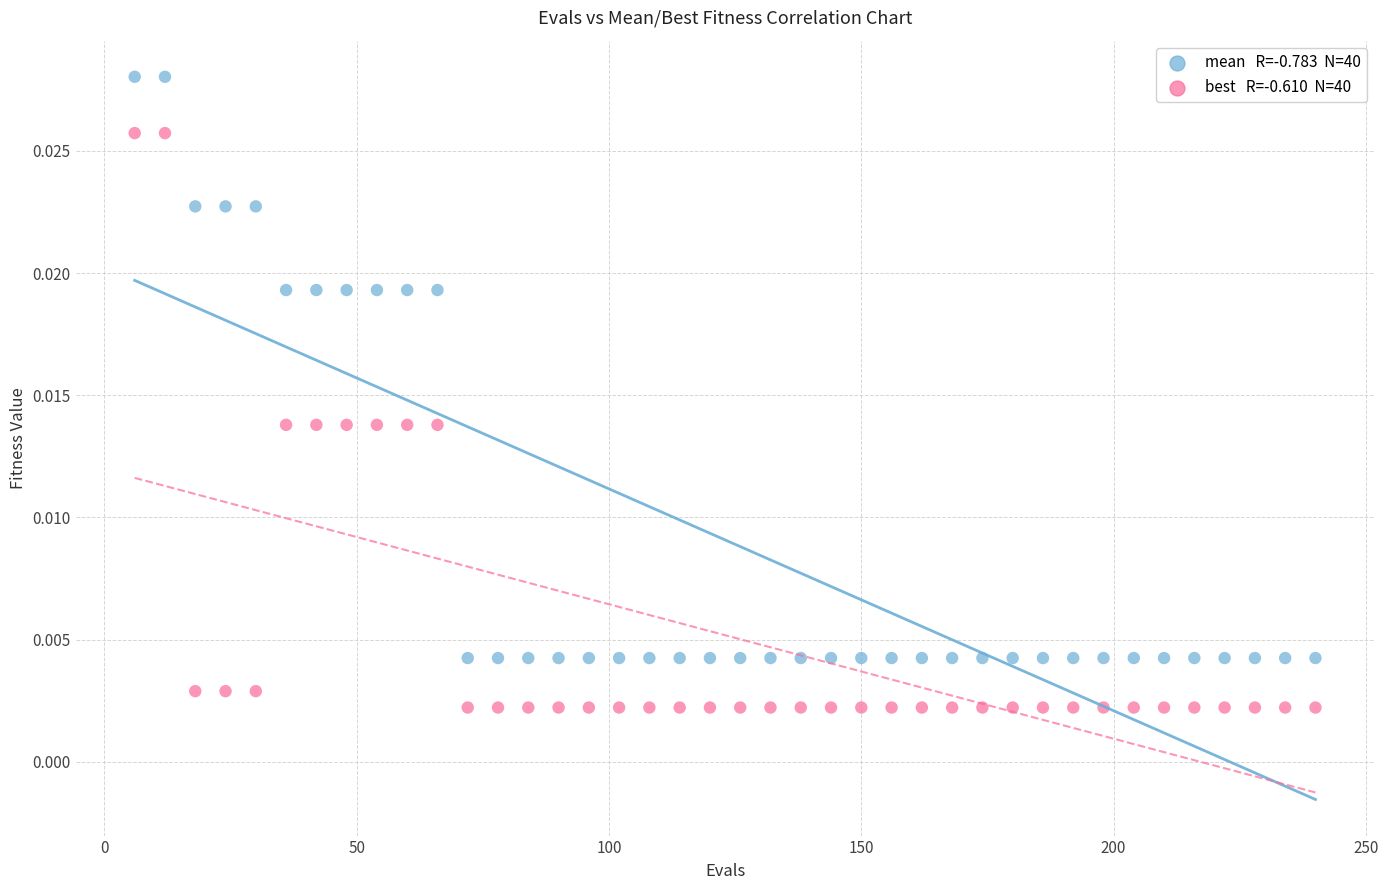

Across all data points, what is the range of X values (max minus min)?

234.0